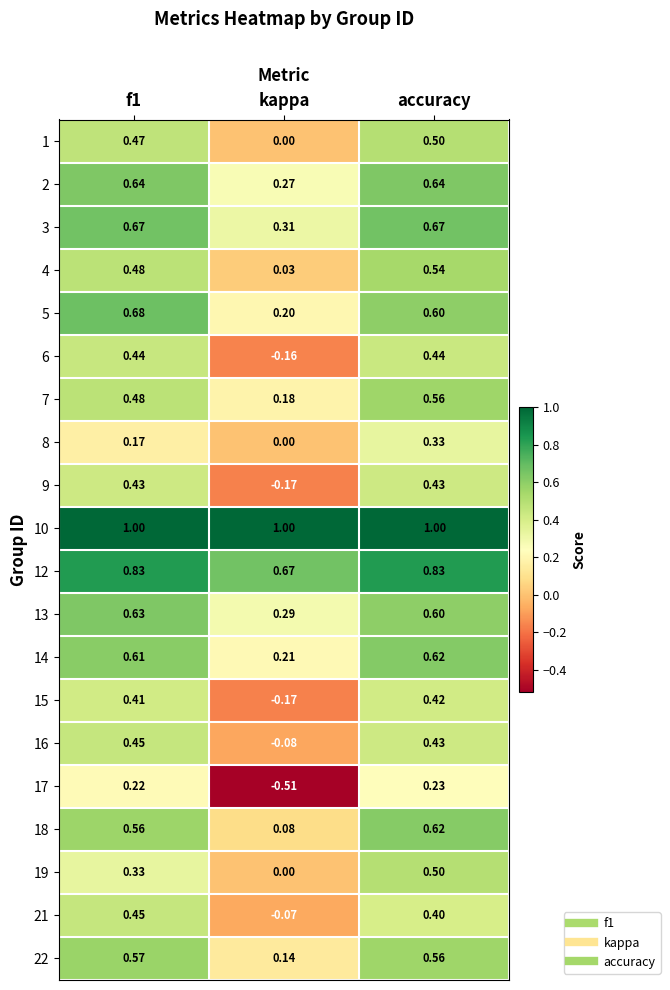

What is the total value across all series at accuracy?

10.9